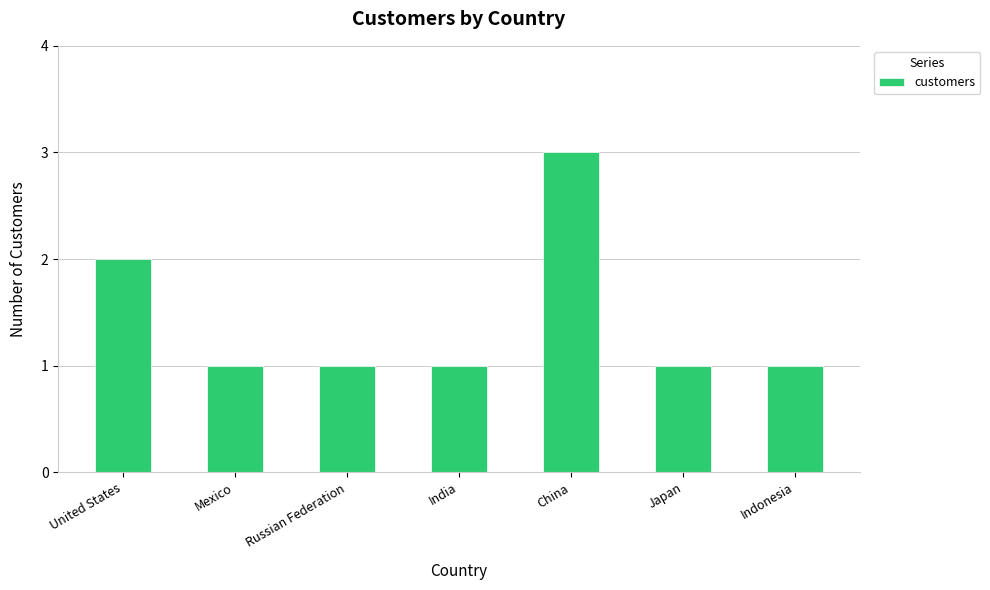

What is the smallest value displayed?

1